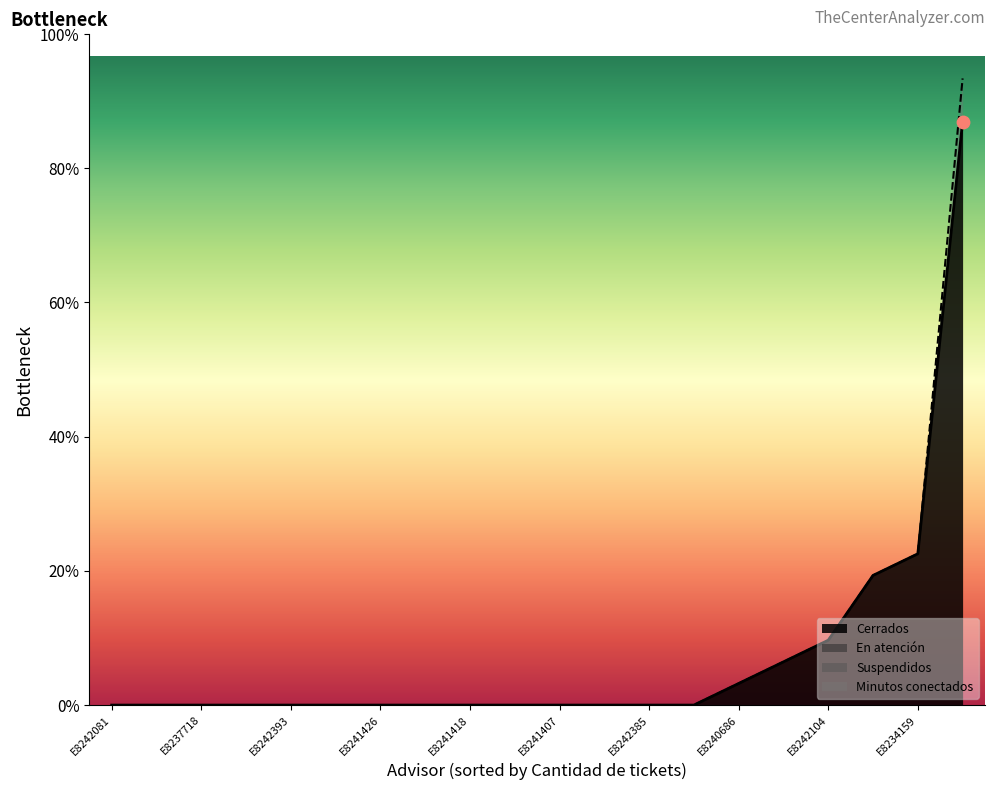

Which series has the largest total across all categories?

Cerrados